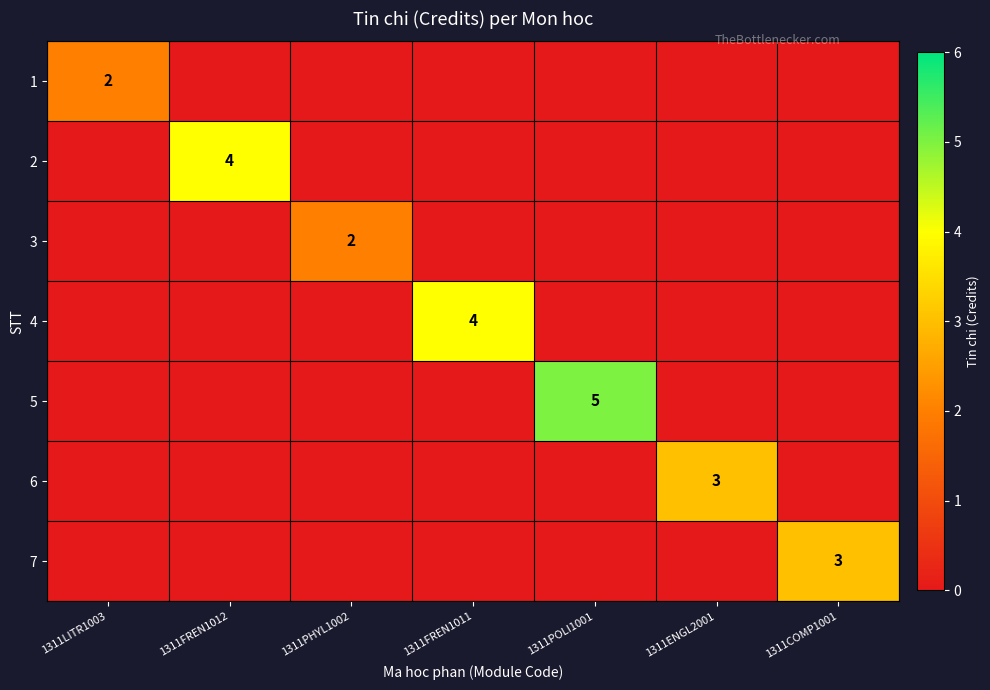

What is the total value across all series at 1311PHYL1002?

2